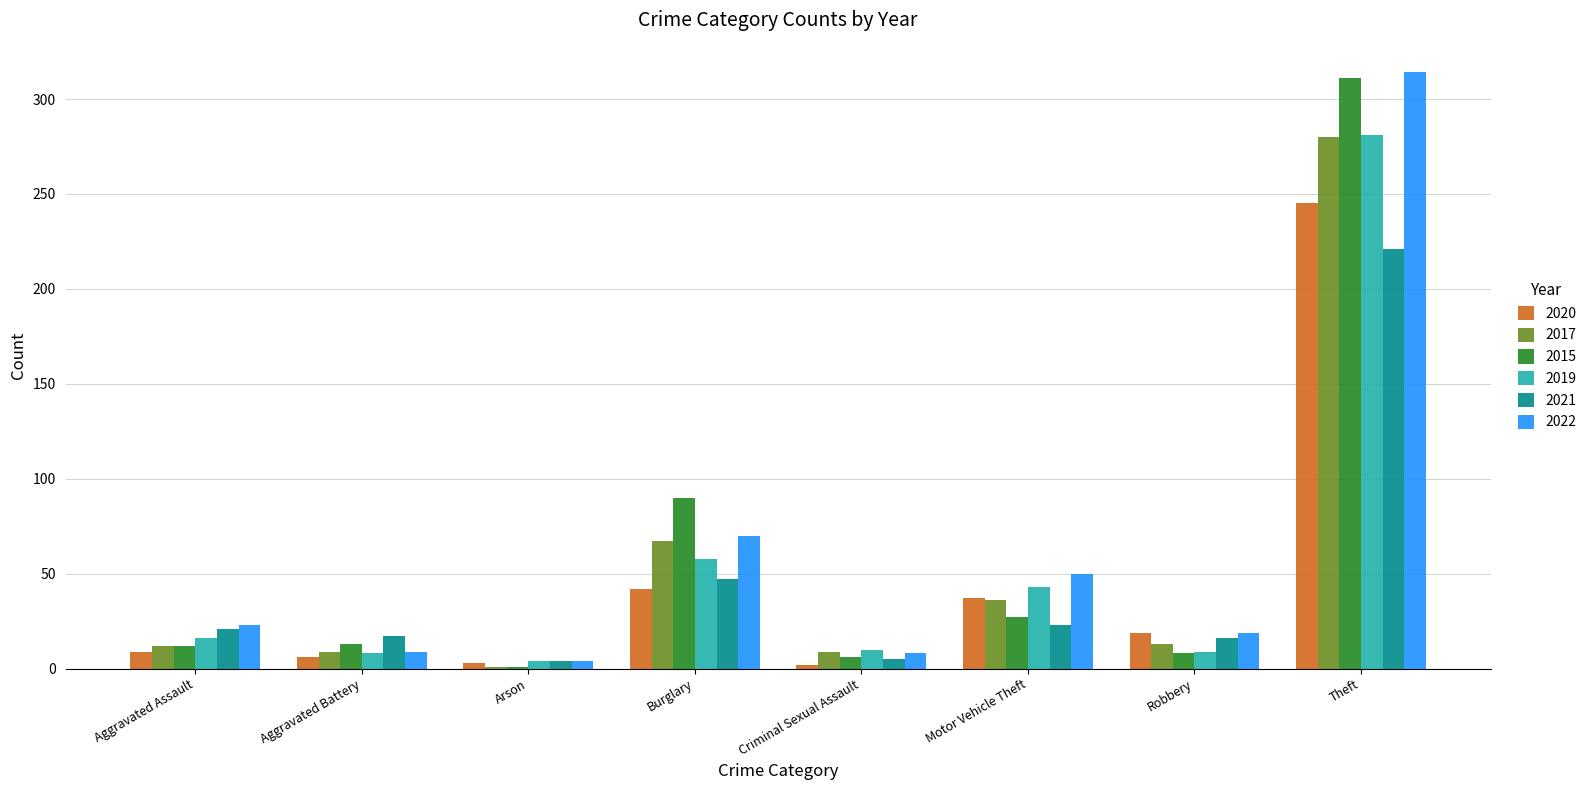

What is the highest value of the 2022 series?

314